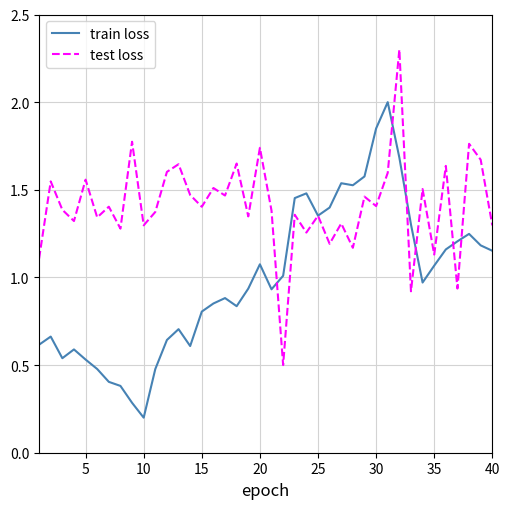

List the series in order of their peak value, lowest first.

train loss, test loss